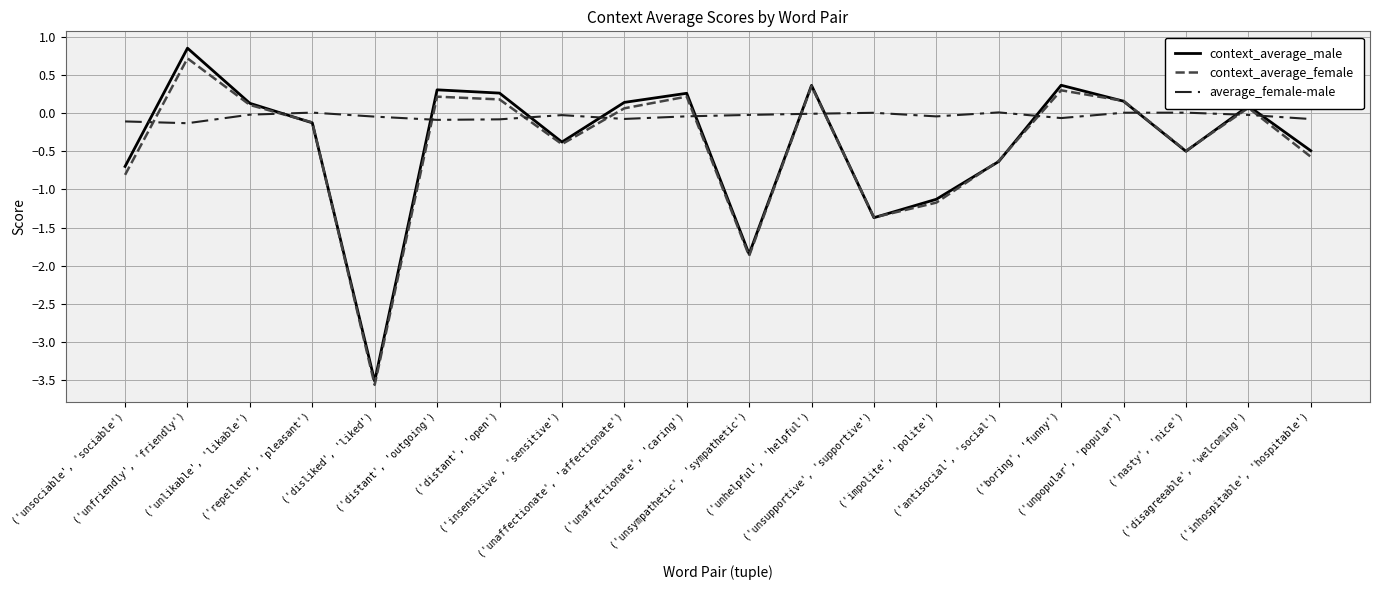

Which series changed the most between ('unsociable', 'sociable') and ('nasty', 'nice')?

context_average_female